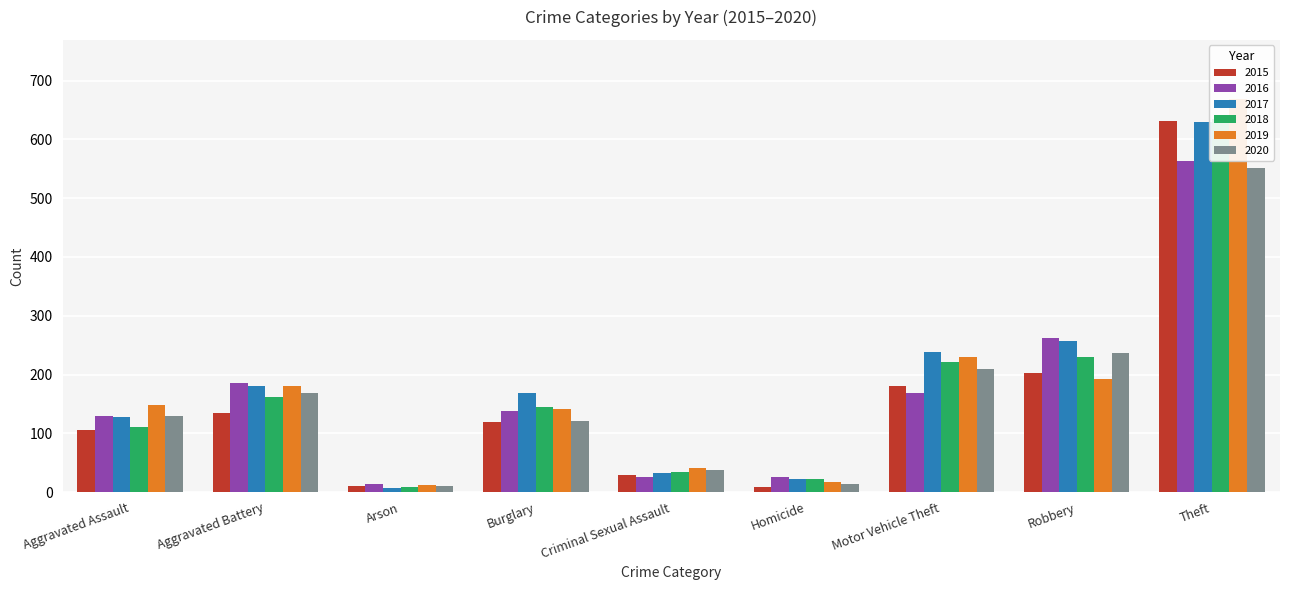

What is the total value across all series at Arson?

63